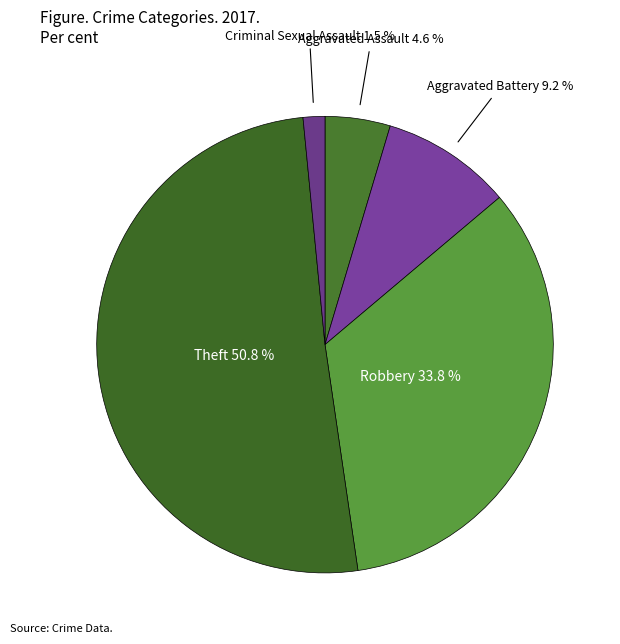

Which category has the smallest portion of the pie?

Criminal Sexual Assault